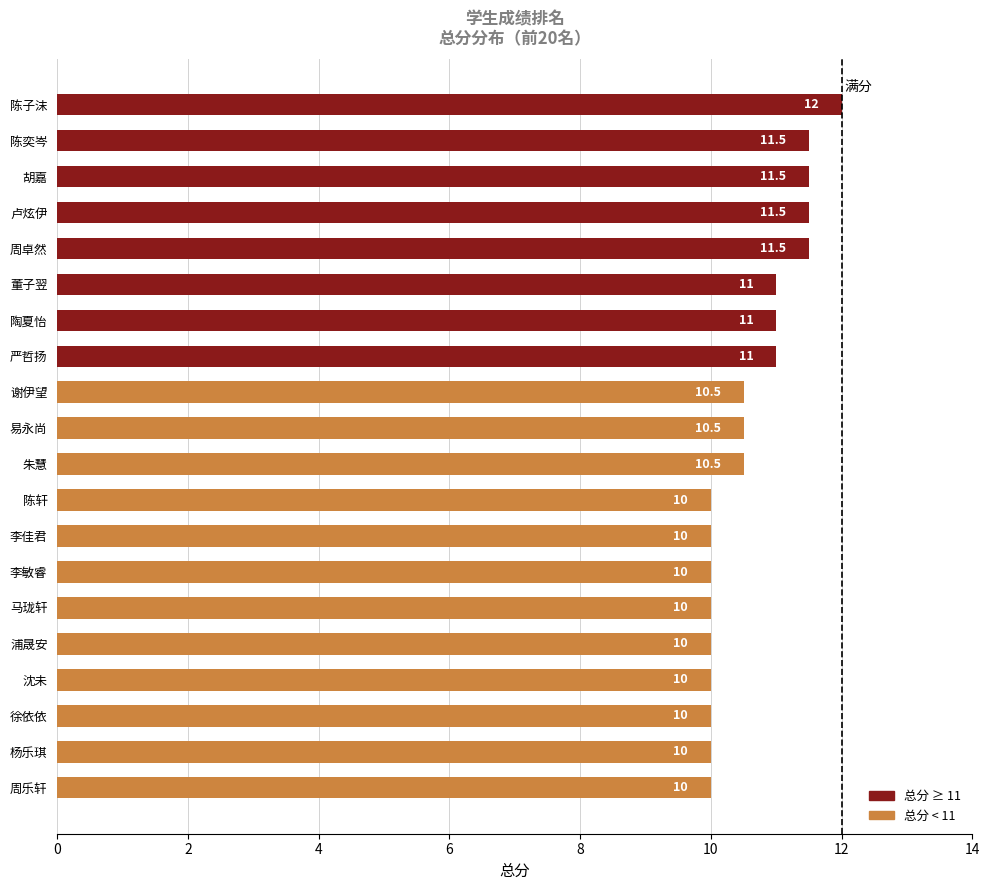

What is the sum of the values at 周乐轩 and 沈未?

20.0